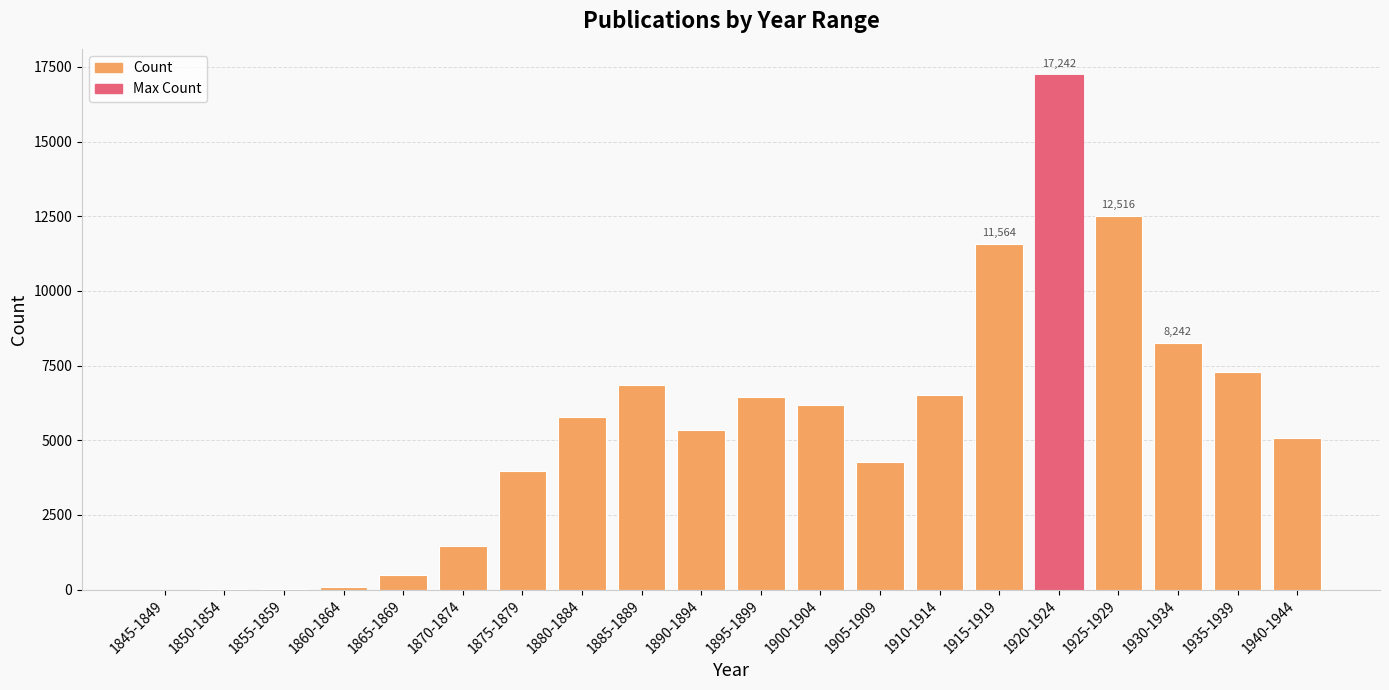

What is the sum of all values?

109377